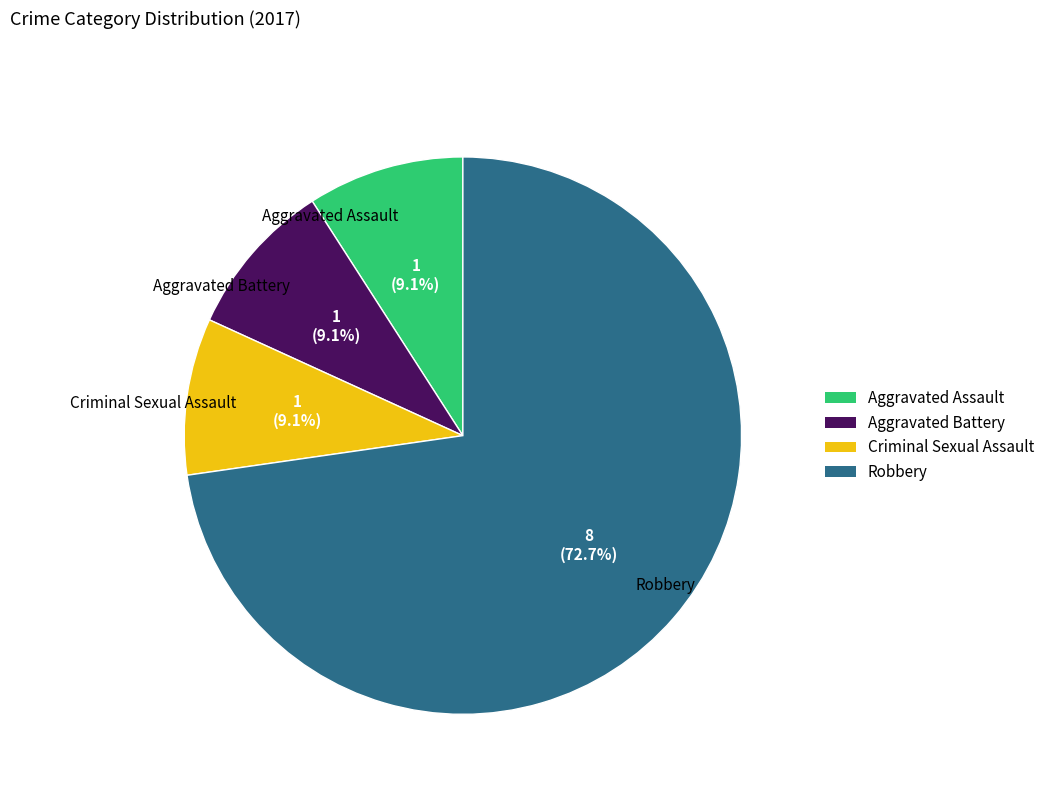

Is it true that Robbery is 73% of the pie?

True